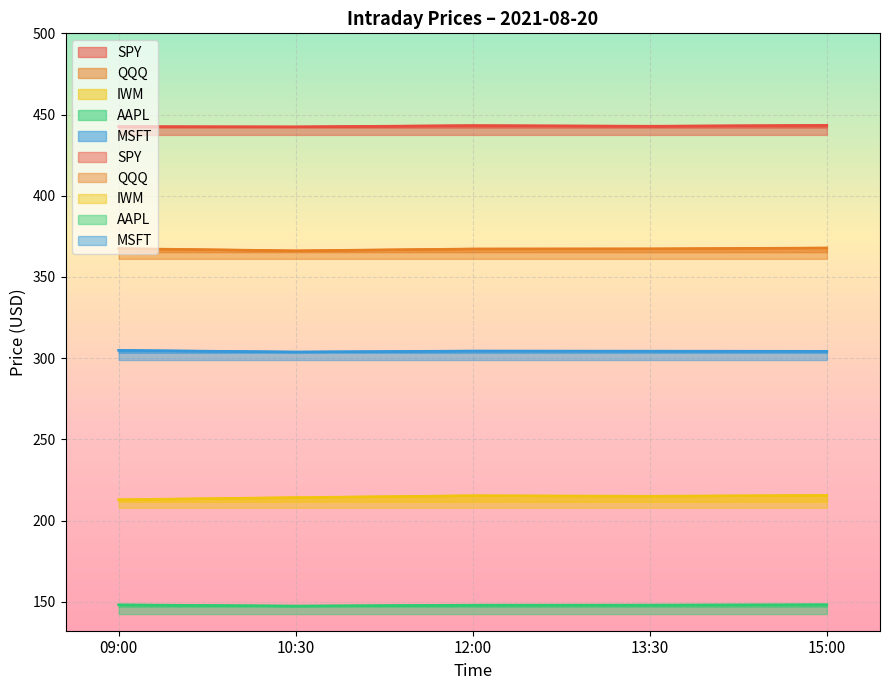

What is the maximum value for MSFT?

304.8